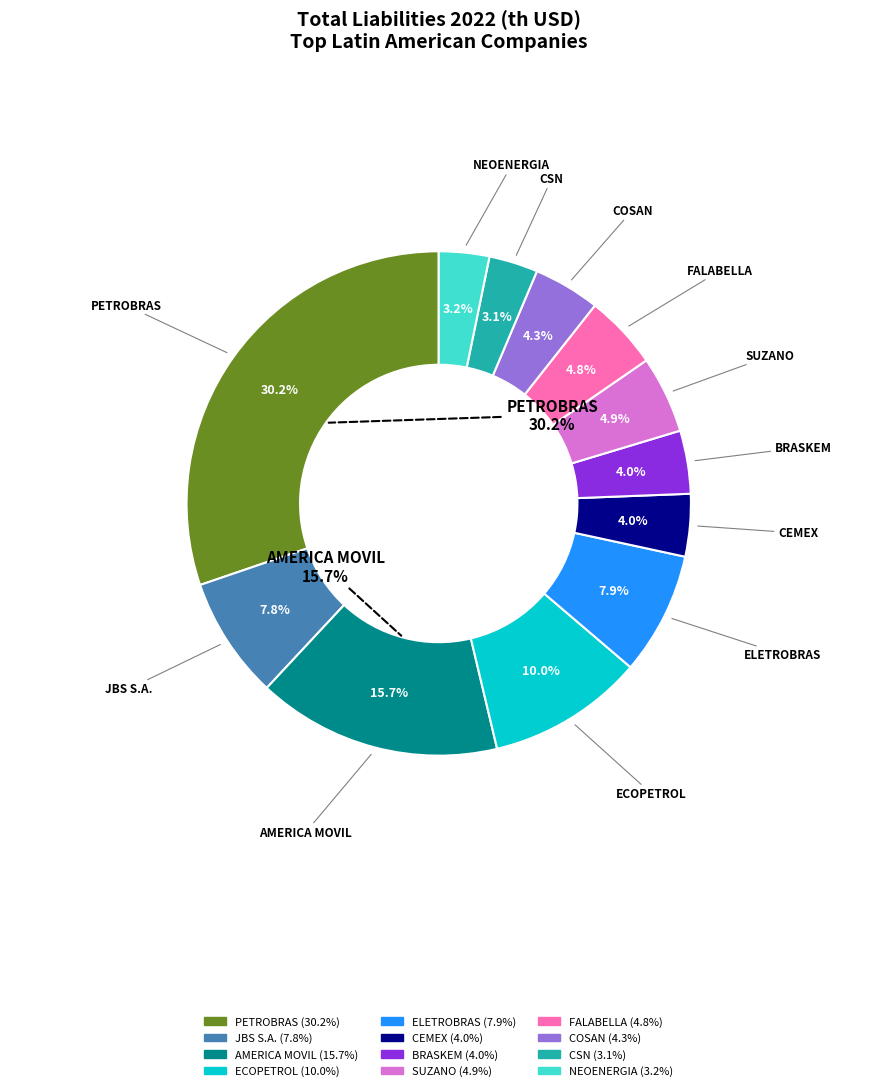

Combined, do JBS S.A. and BRASKEM S.A. account for over 50%?

No